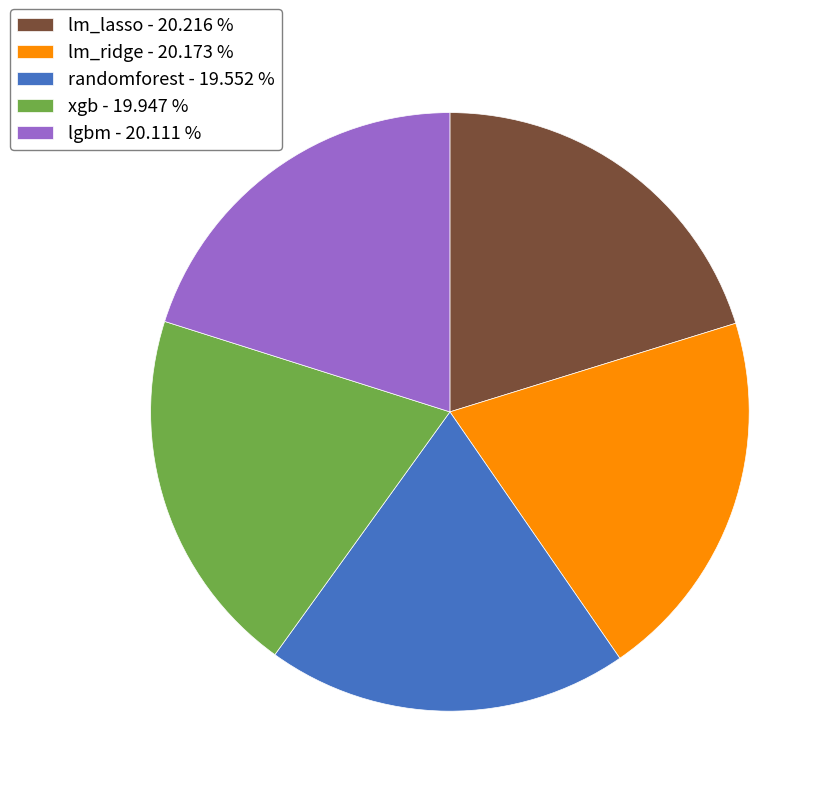

Approximately how many times larger is the value at xgb - 19.947 % compared to lm_ridge - 20.173 %?

1.0